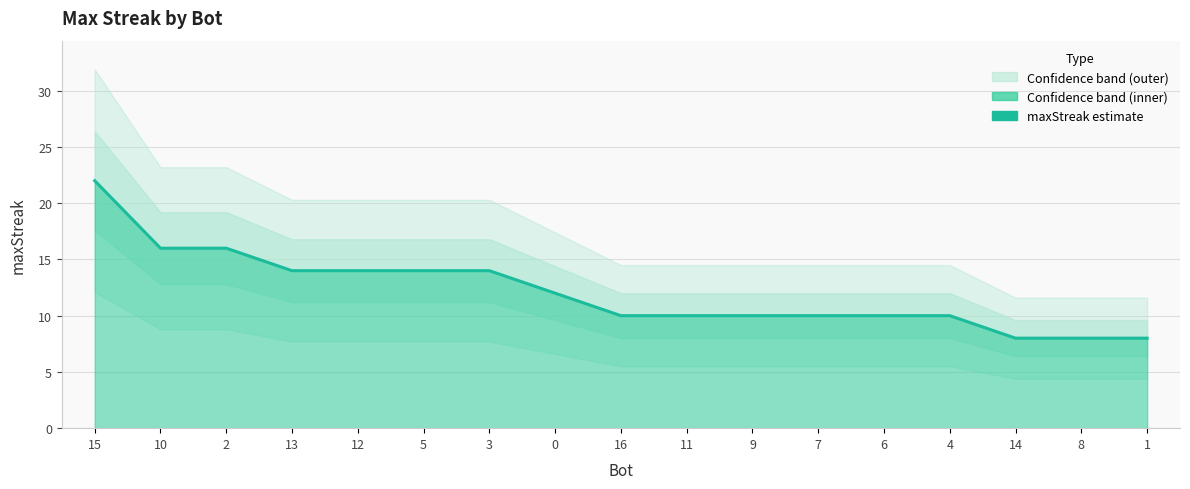

What is the label of the 17th point from the left?

1